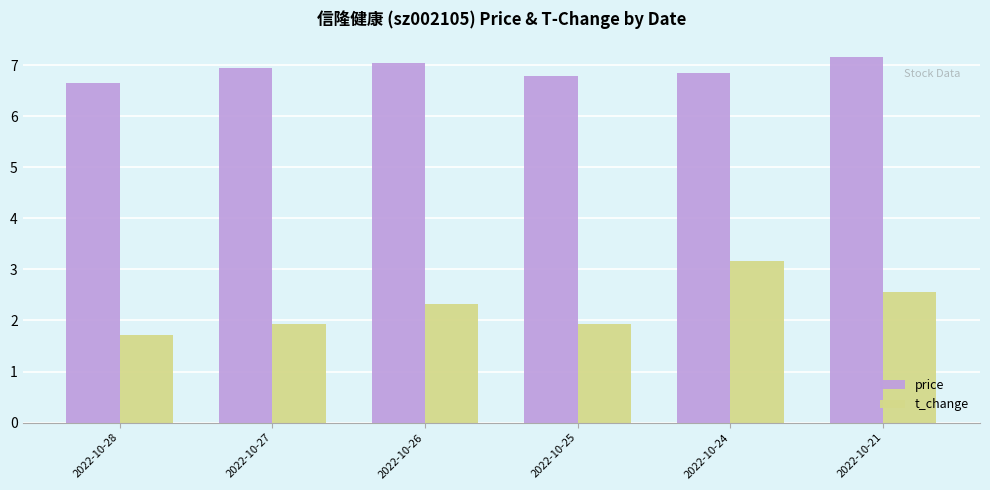

What is the spread (max minus min) of values at 2022-10-28?

4.9